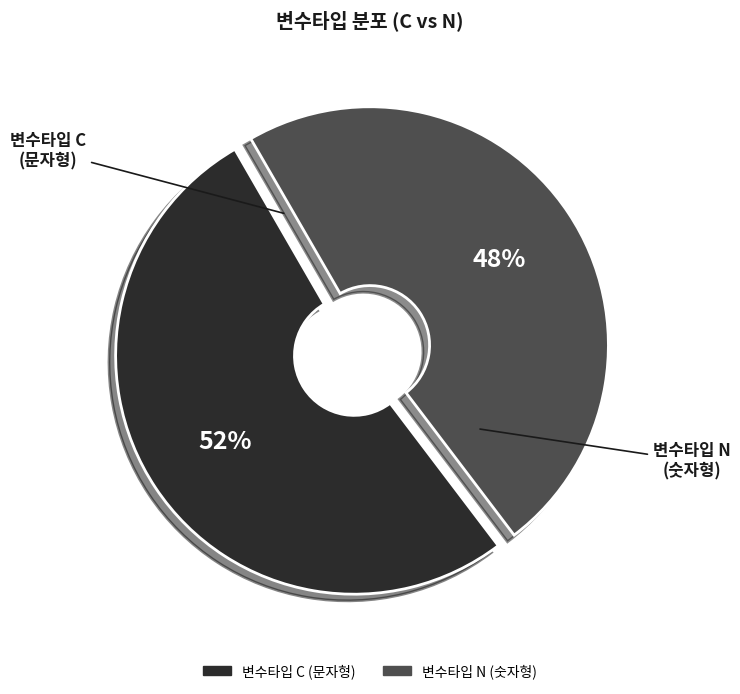

Which slice is the smallest?

변수타입 N